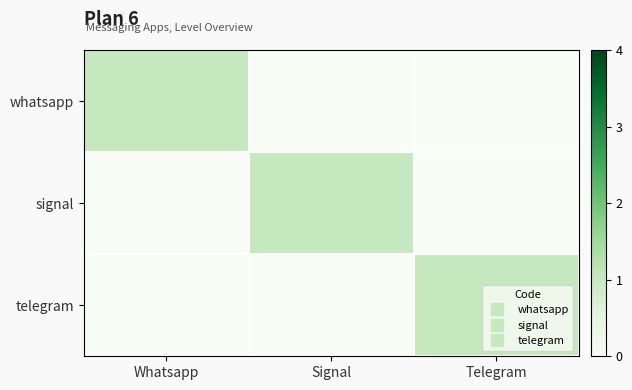

At how many categories does at least one series exceed 0?

3